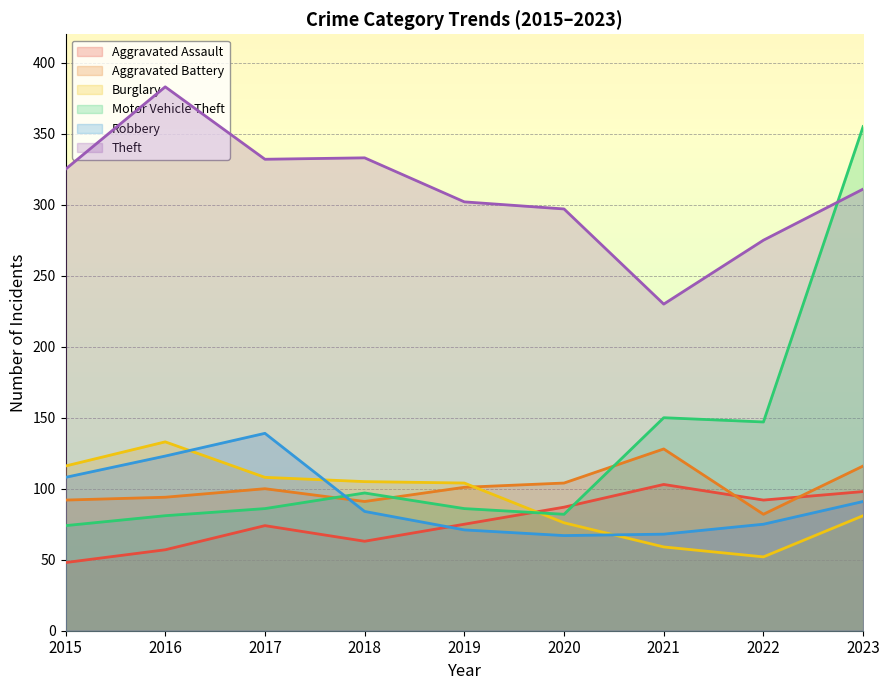

Reading right to left, extract all data points from this chart.

Aggravated Assault: 2023=98	2022=92	2021=103	2020=87	2019=75	2018=63	2017=74	2016=57	2015=48
Aggravated Battery: 2023=116	2022=82	2021=128	2020=104	2019=101	2018=91	2017=100	2016=94	2015=92
Burglary: 2023=81	2022=52	2021=59	2020=76	2019=104	2018=105	2017=108	2016=133	2015=116
Motor Vehicle Theft: 2023=355	2022=147	2021=150	2020=82	2019=86	2018=97	2017=86	2016=81	2015=74
Robbery: 2023=91	2022=75	2021=68	2020=67	2019=71	2018=84	2017=139	2016=123	2015=108
Theft: 2023=311	2022=275	2021=230	2020=297	2019=302	2018=333	2017=332	2016=383	2015=325